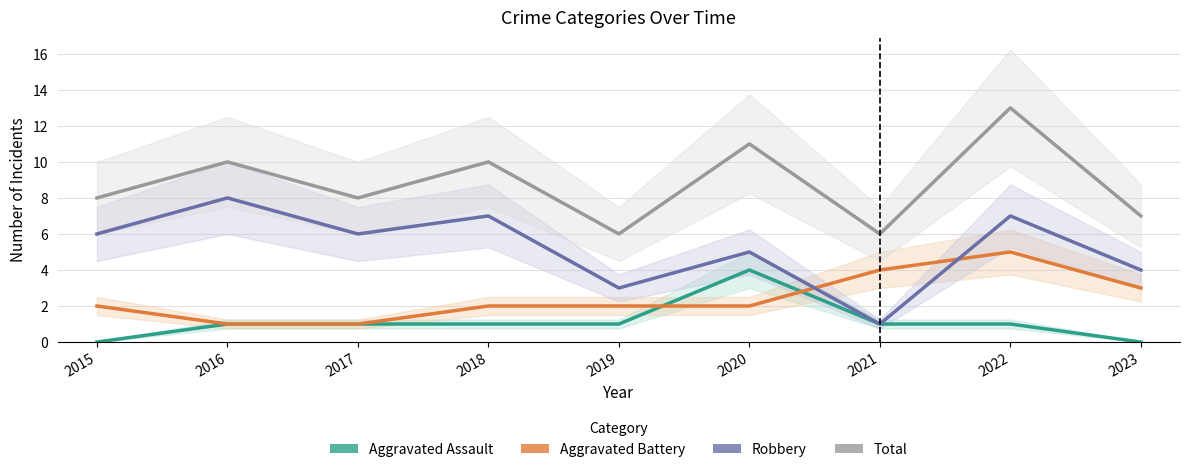

Between 2016 and 2023, which is larger?

2016